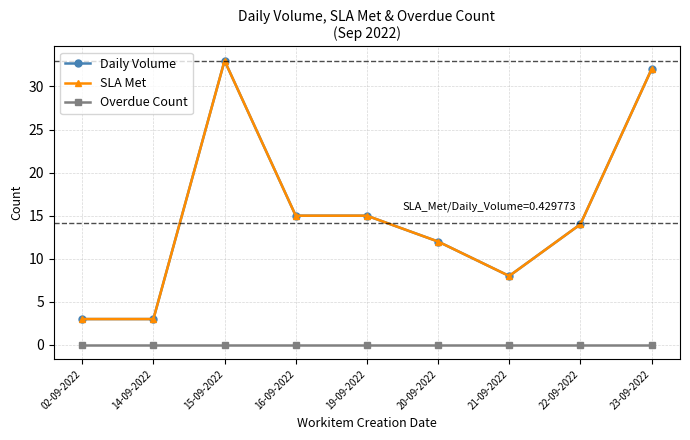

Which label corresponds to the smallest value in the chart?

02-09-2022